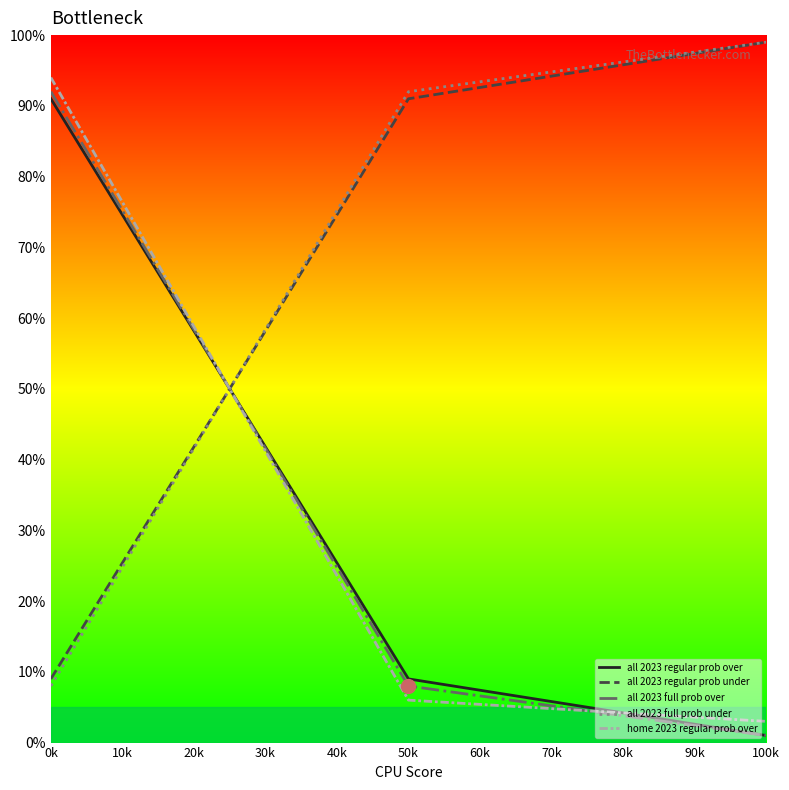

What position from the left is 50k?

2